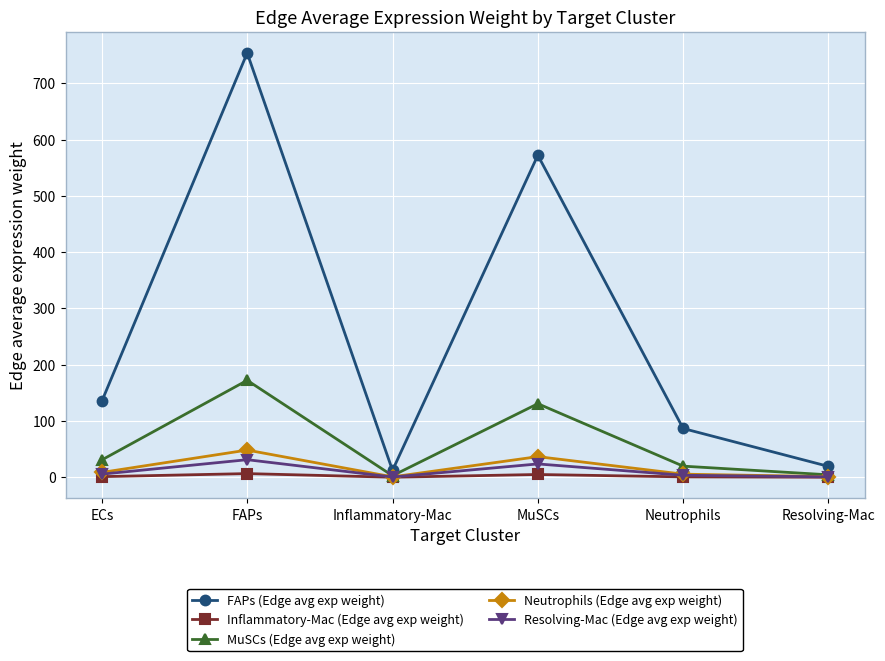

List the series in order of their peak value, highest first.

FAPs (Edge avg exp weight), MuSCs (Edge avg exp weight), Neutrophils (Edge avg exp weight), Resolving-Mac (Edge avg exp weight), Inflammatory-Mac (Edge avg exp weight)